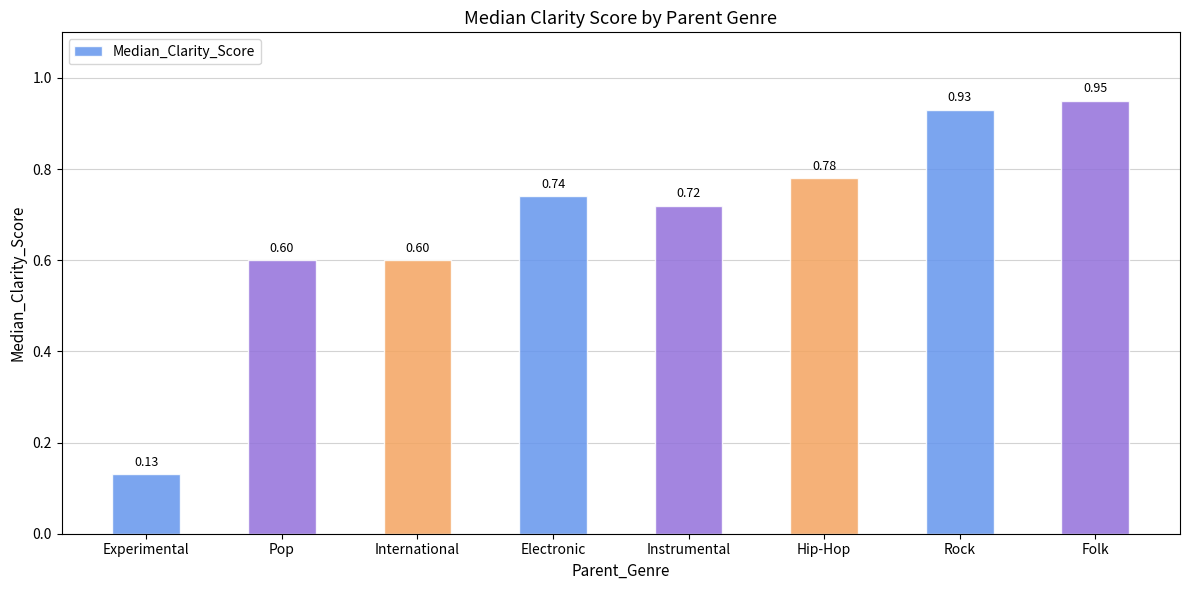

Which has a higher value, Rock or International?

Rock